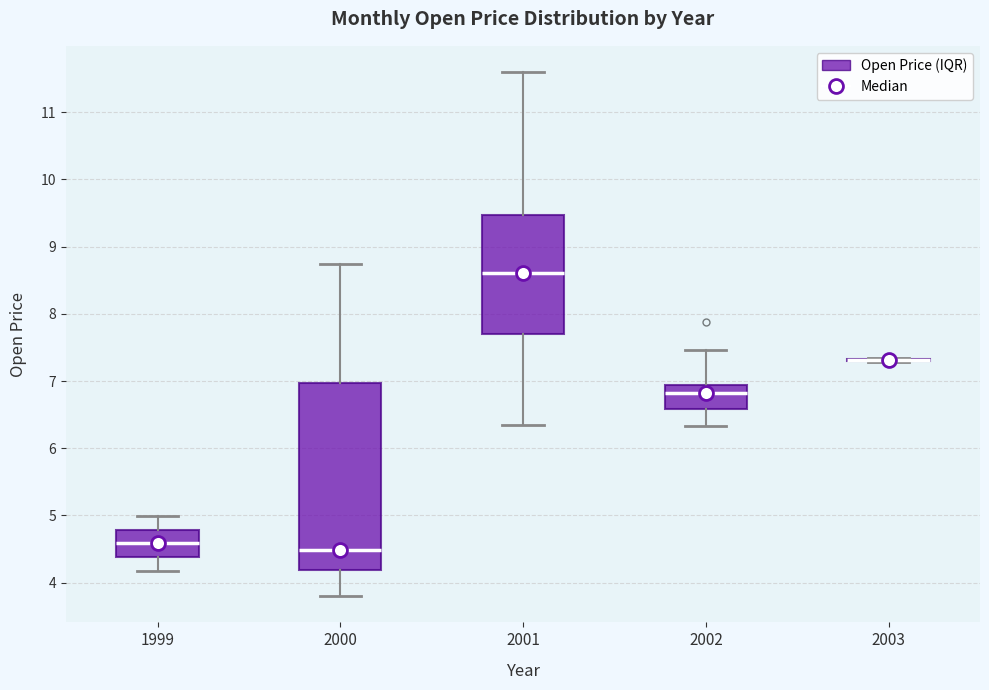

Which box is the tallest, from its lower edge to its upper edge?

2000